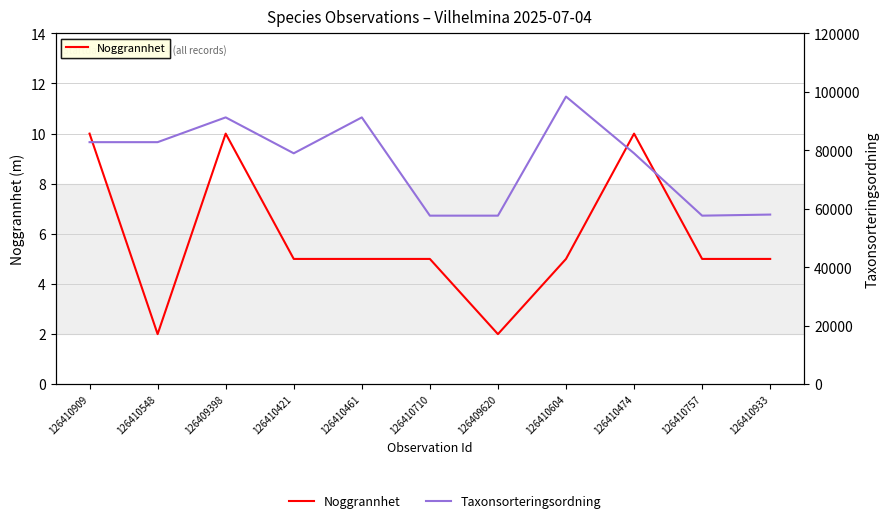

What is the smallest value displayed?

2